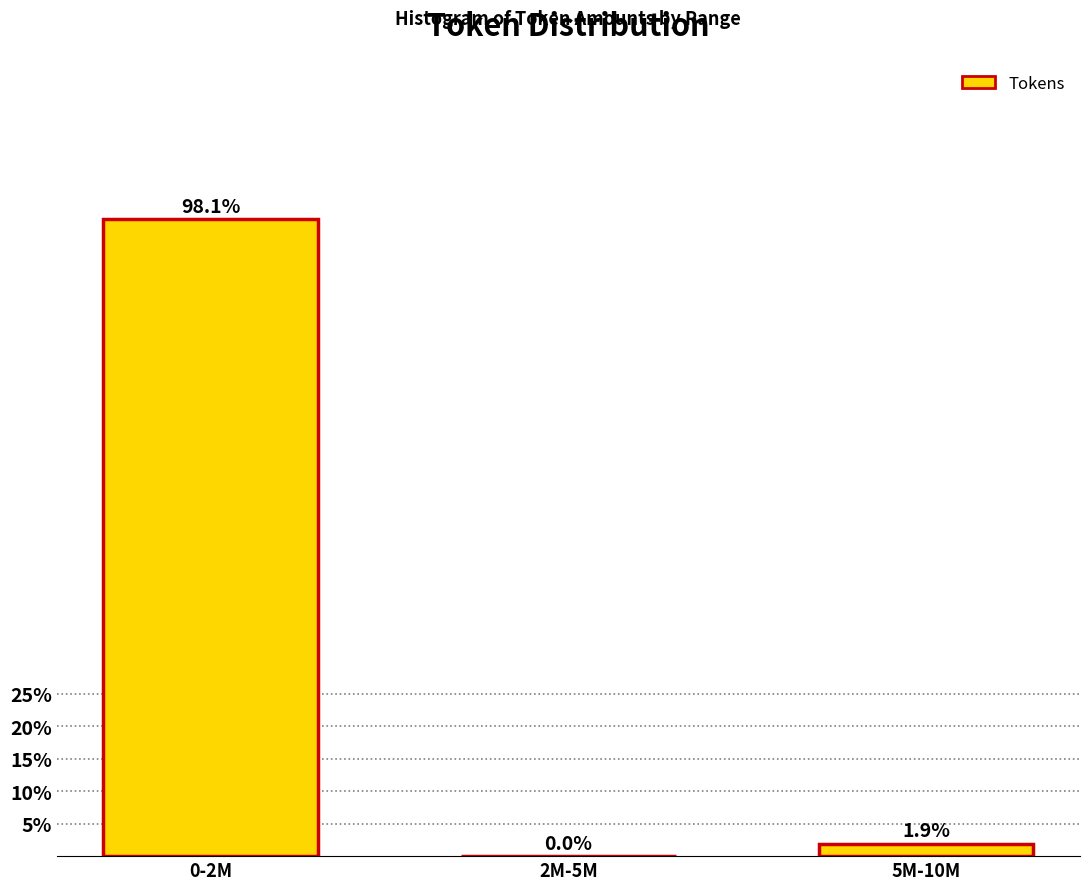

Reading right to left, list all the values displayed in this chart.

5M-10M=1.9	2M-5M=0.0	0-2M=98.1